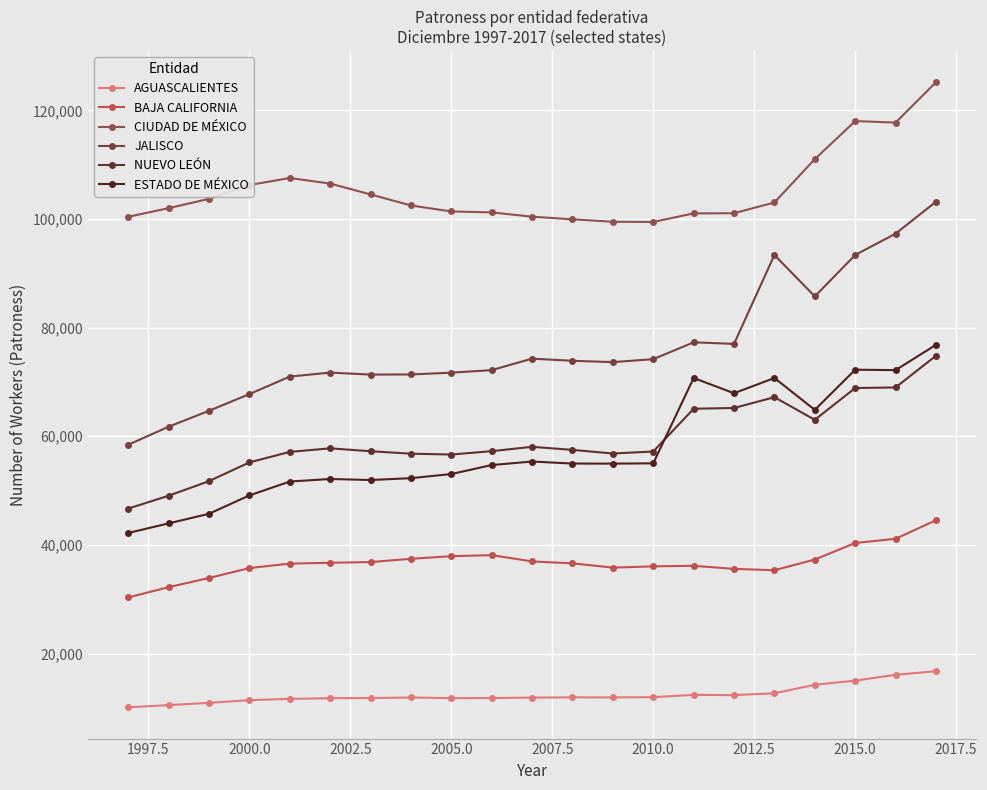

How many data points in CIUDAD DE MÉXICO are less than 102484?

10